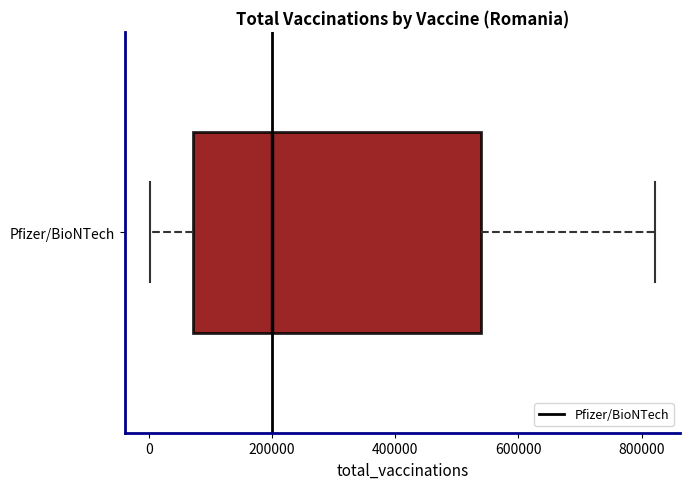

Where does the median line of the box for Pfizer/BioNTech sit on the x-axis? The values are not printed on the chart, so give them approximately, as read against the axis.

200000